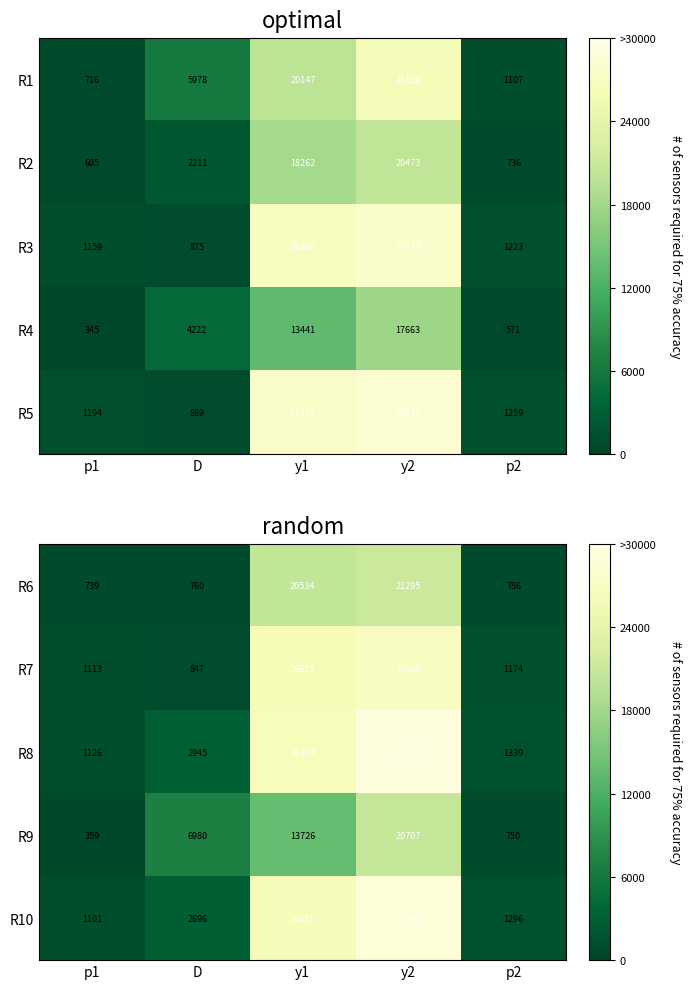

What is the spread (max minus min) of values at y1?

12668.2